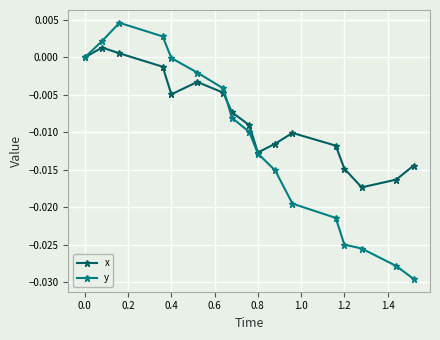

Does the chart have visible grid lines?

Yes